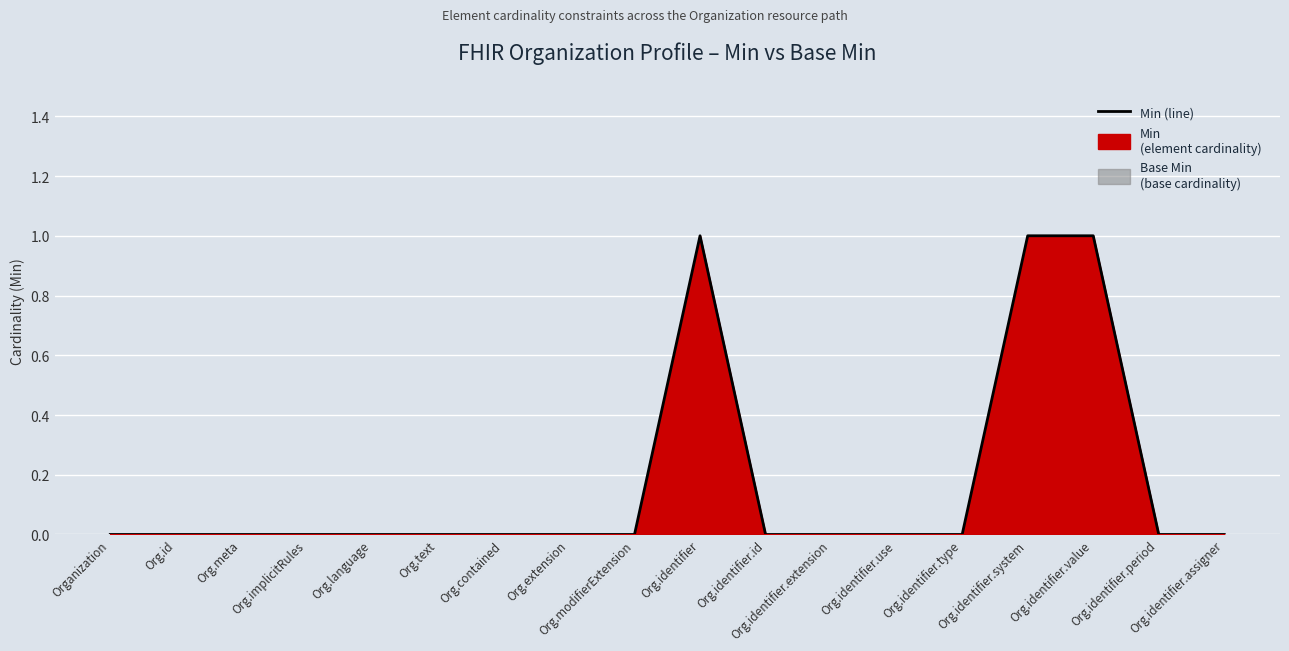

True or false: the data has more than 1 interior local peaks.

False